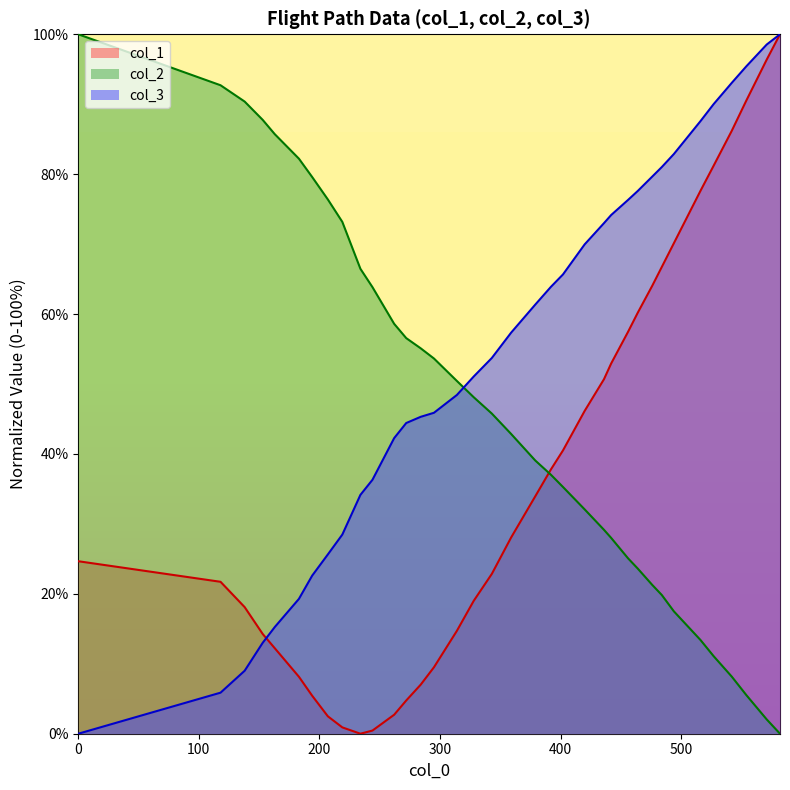

Which series has the widest spread of values?

col_1